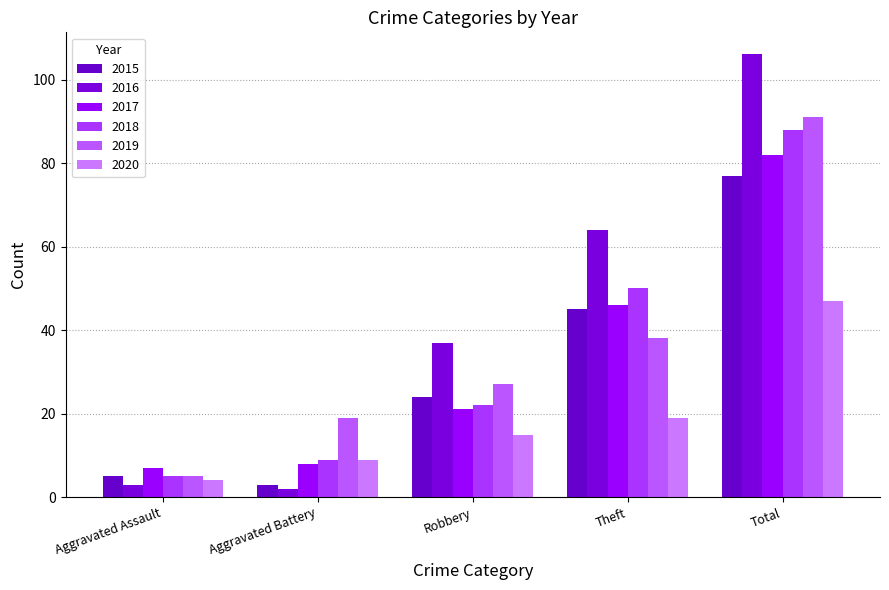

At how many categories does at least one series exceed 13?

4